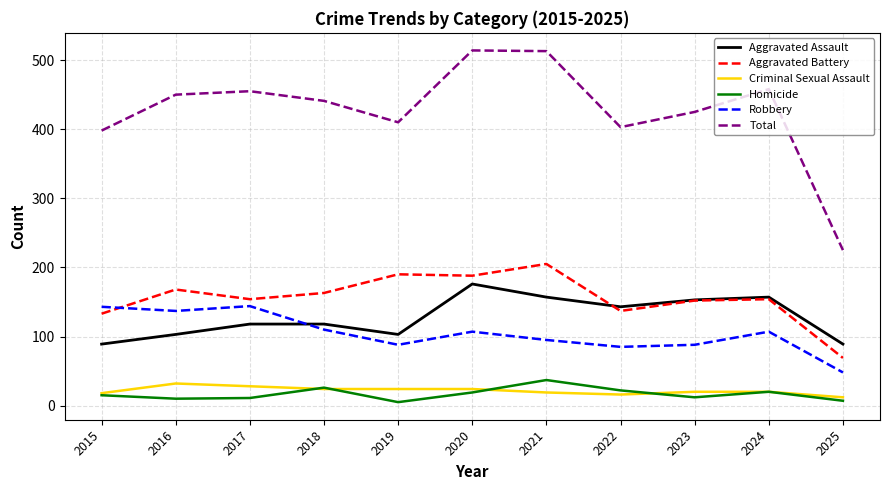

True or false: Homicide and Total cross at least once.

False